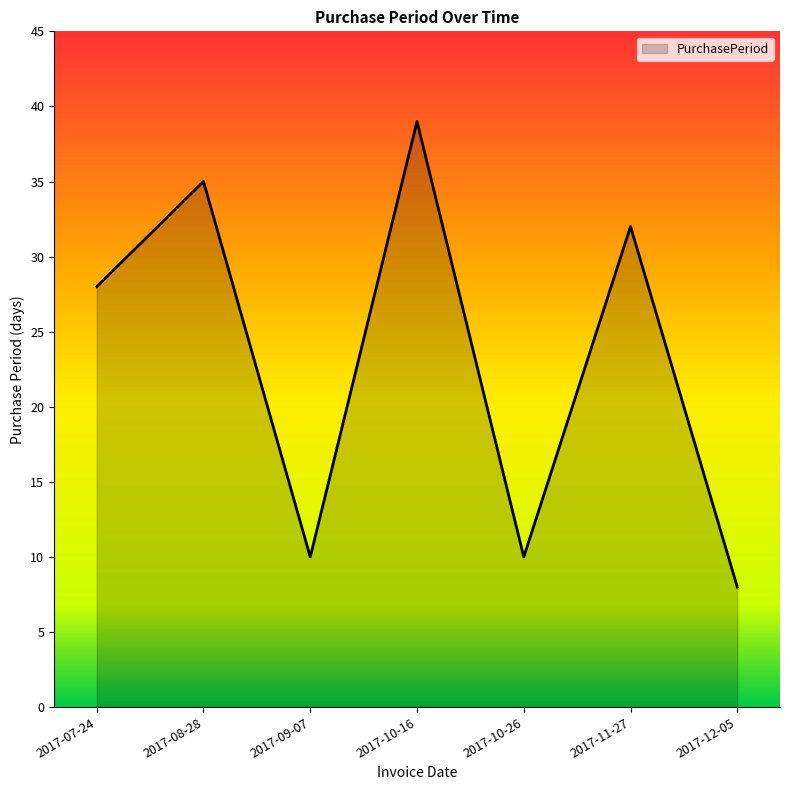

Where is the first local minimum?

2017-09-07